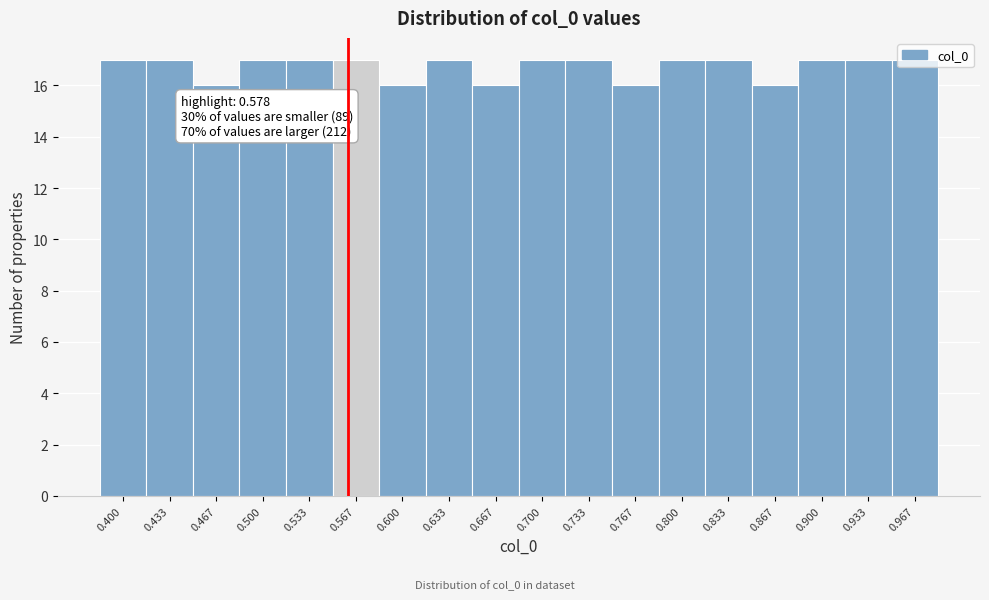

What is the minimum value shown in the chart?

16